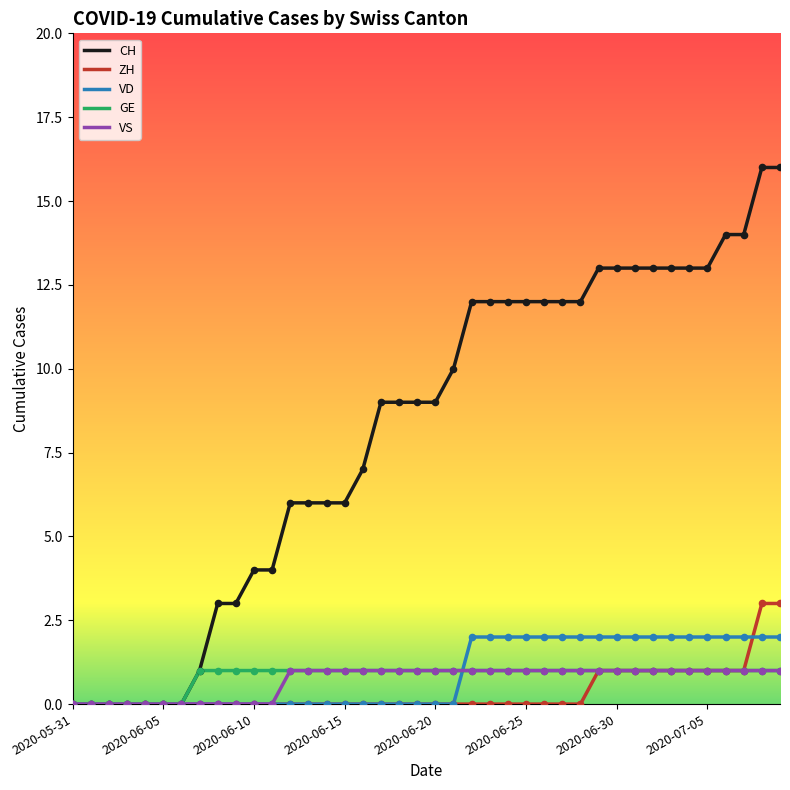

Which series has the largest total across all categories?

CH